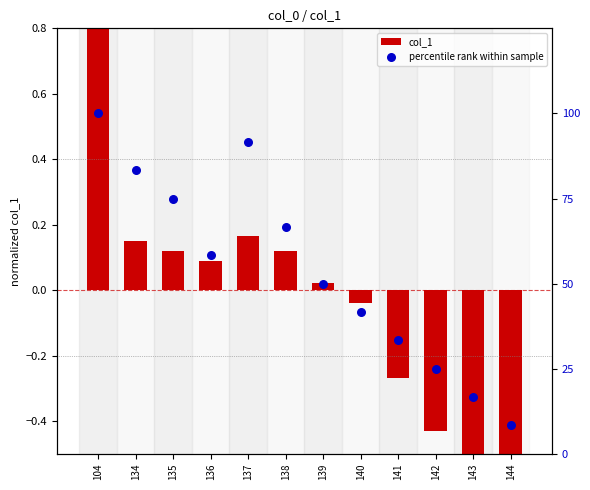

At which category is the sum across all series the highest?

104